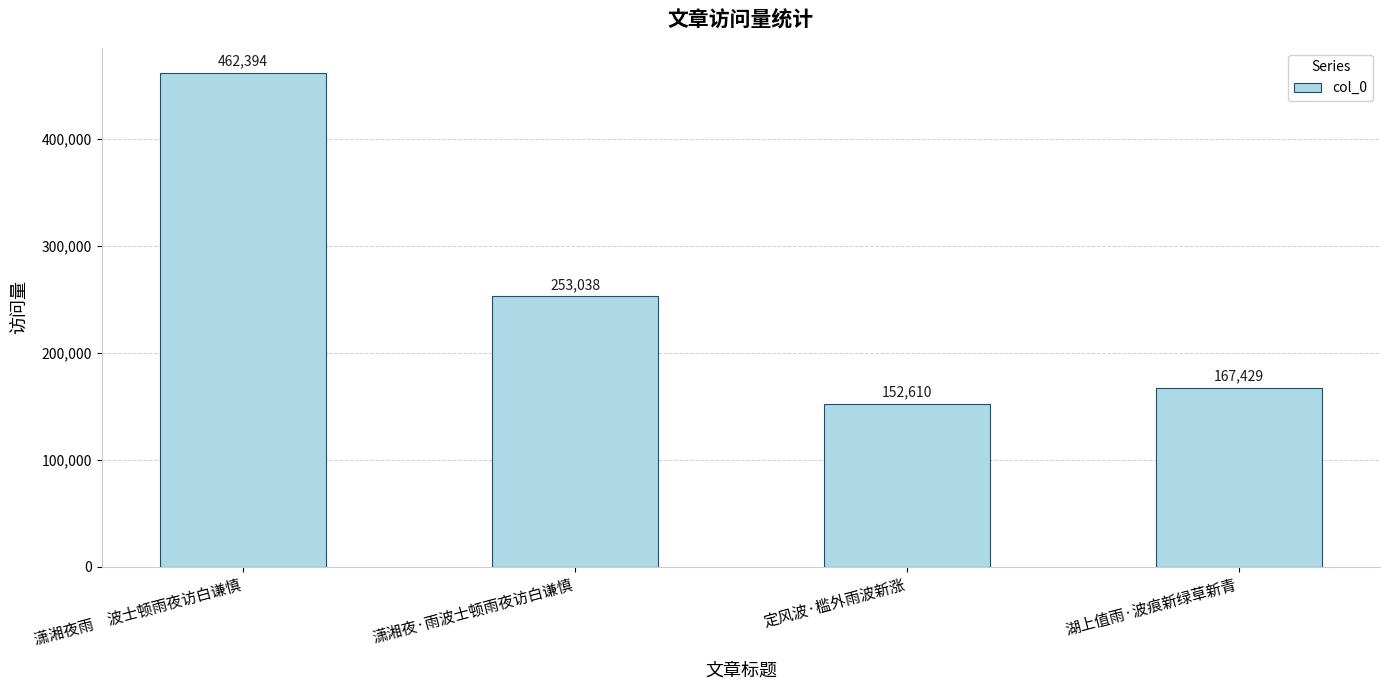

How many bars are there in total?

4